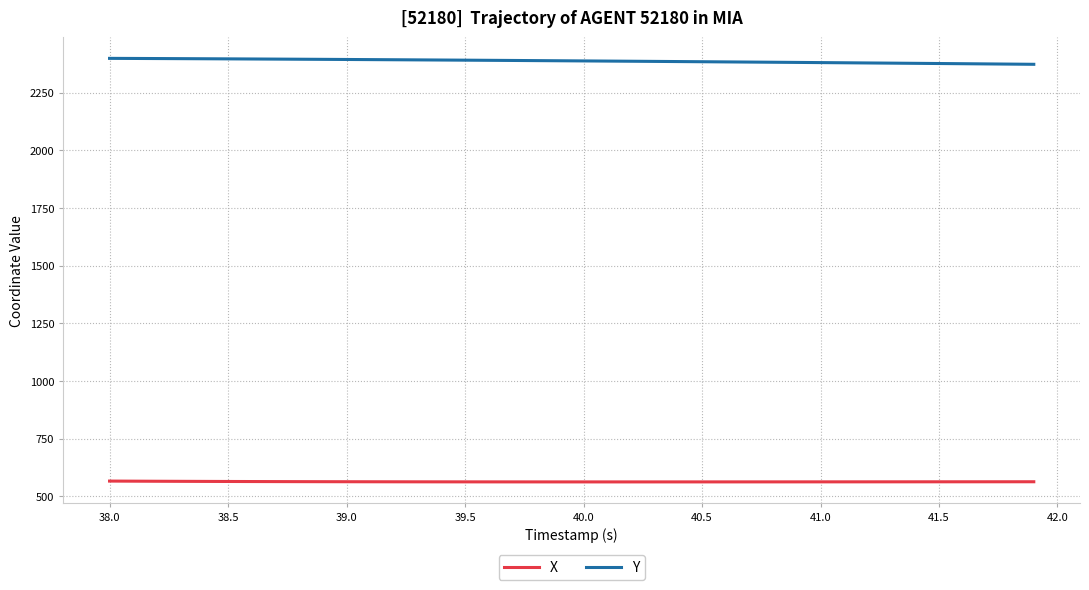

What is the difference between the maximum and minimum values in the Y series?

25.8